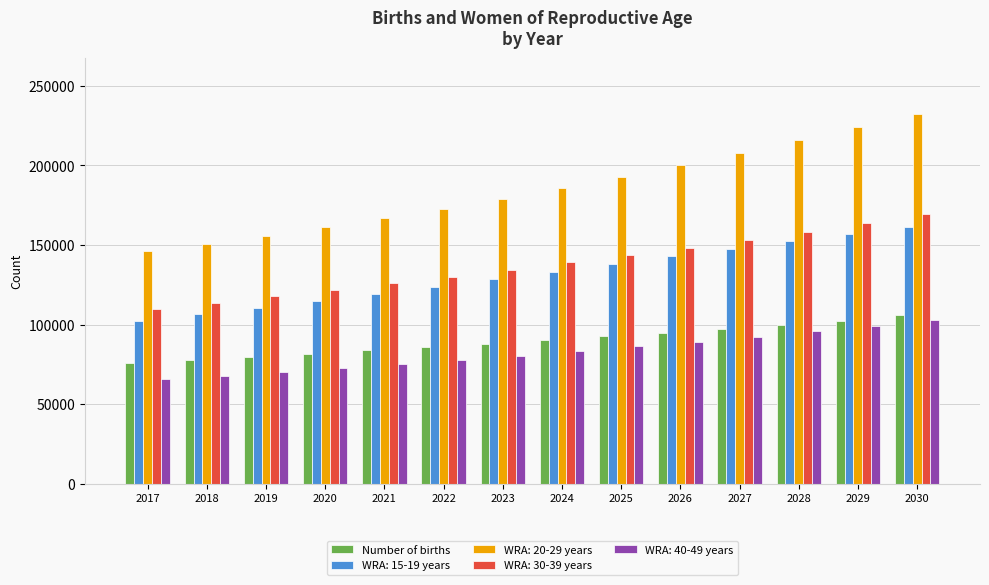

What is the smallest value displayed?

65937.2